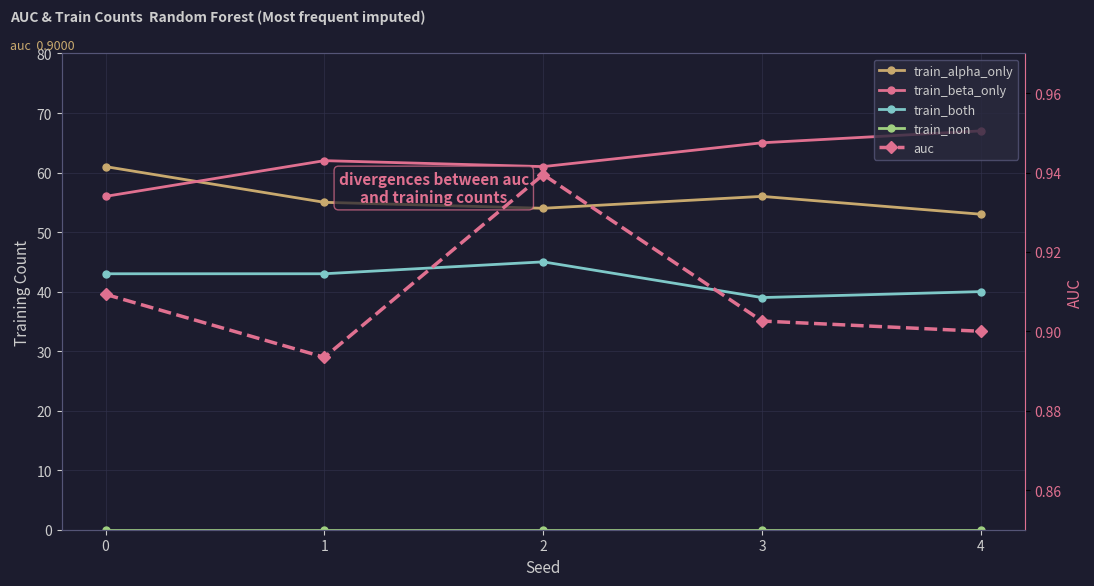

Which series has the largest total across all categories?

train_beta_only